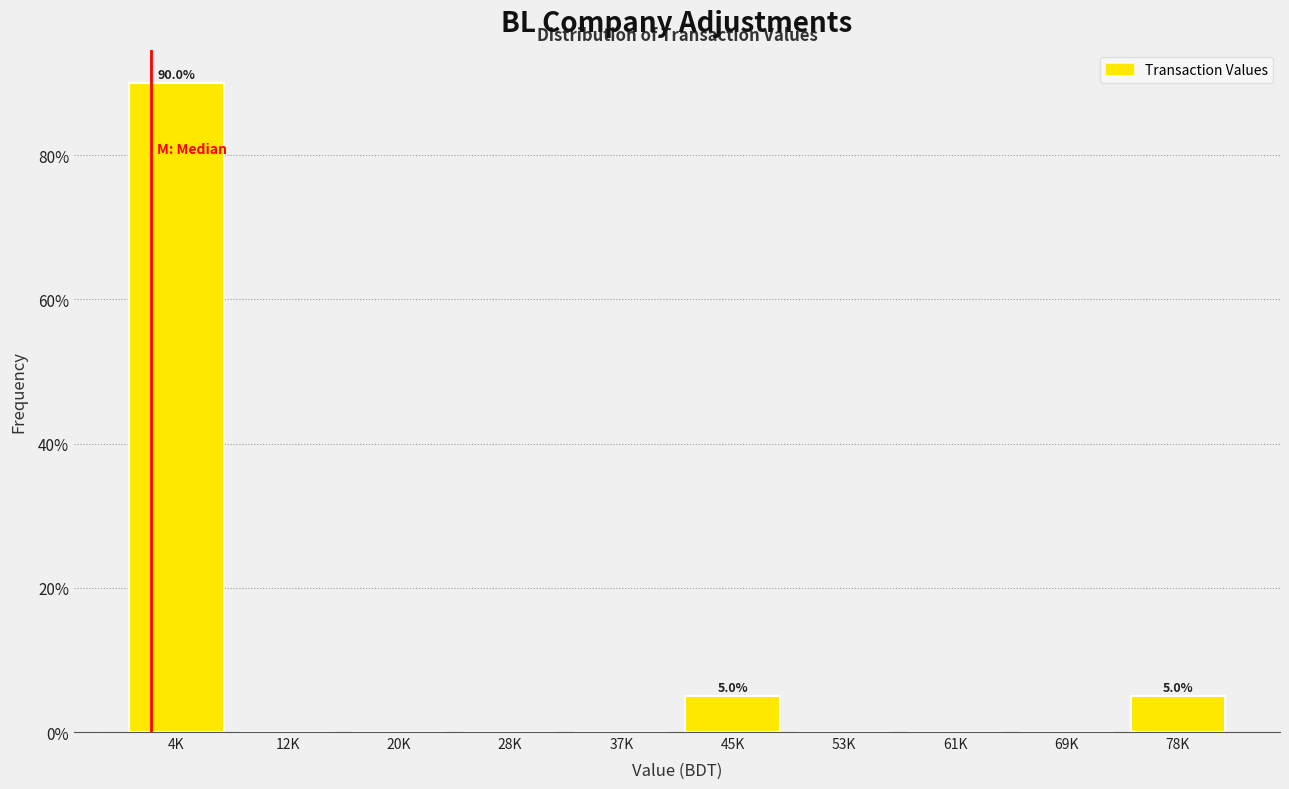

Reading right to left, extract all data points from this chart.

78K=5	69K=0	61K=0	53K=0	45K=5	37K=0	28K=0	20K=0	12K=0	4K=90